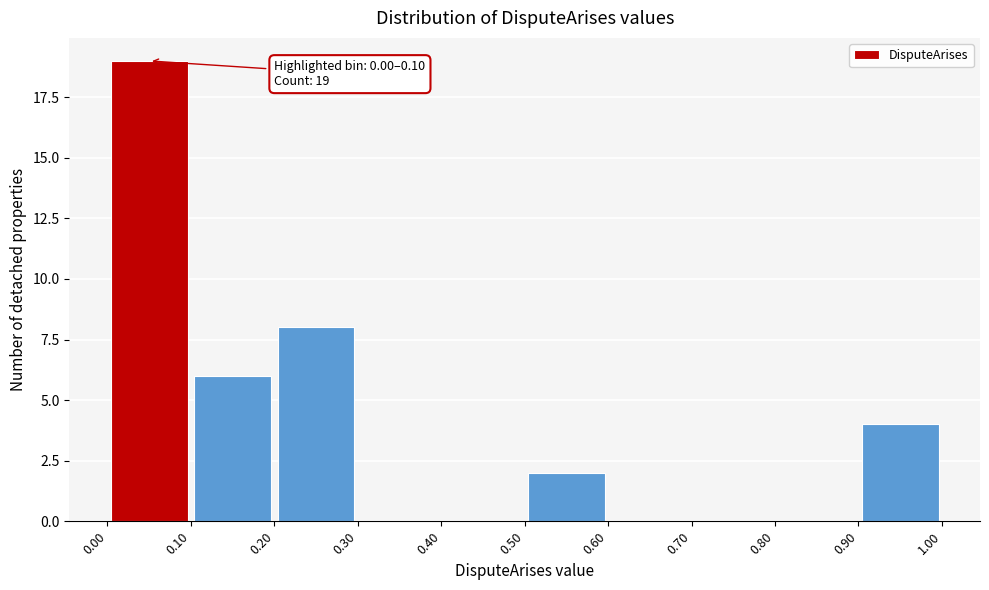

Over which range of the x-axis is the bar tallest?

0.00 to 0.10